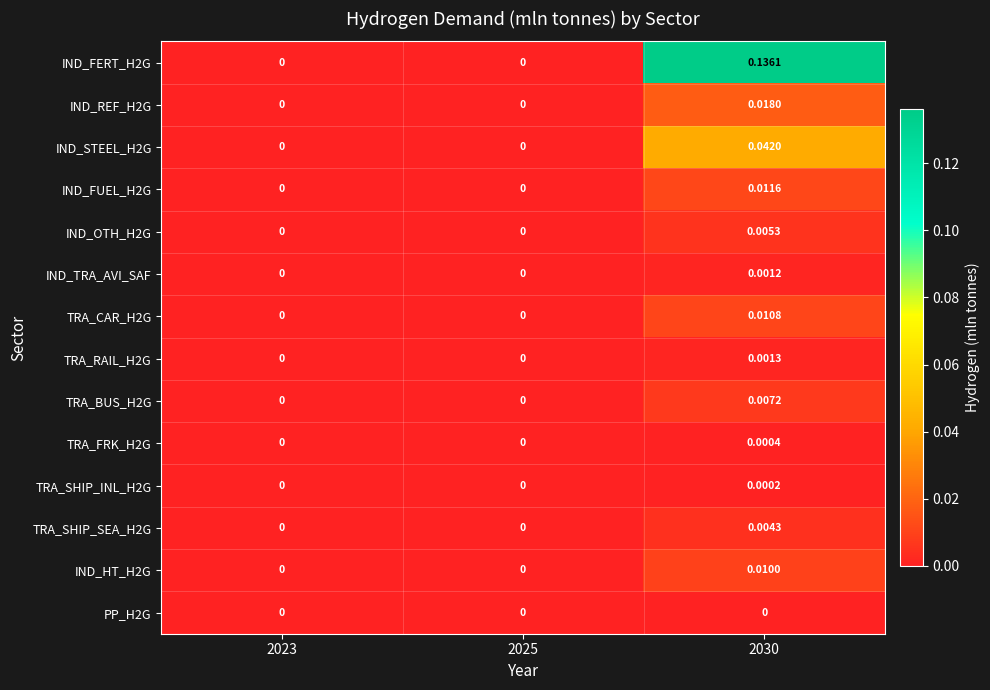

How many data points in TRA_RAIL_H2G are above 0?

1